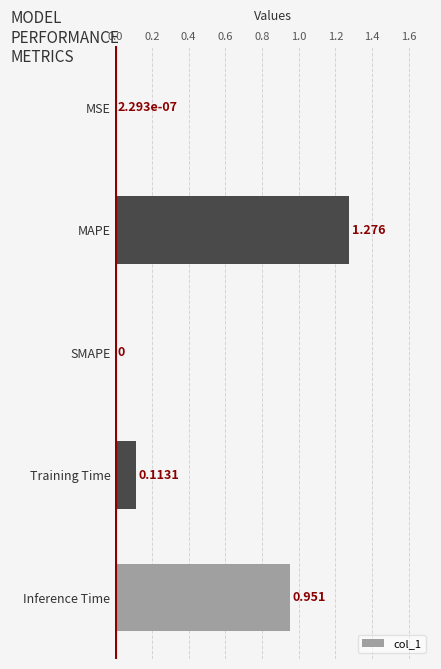

How many data points does each series have?

5